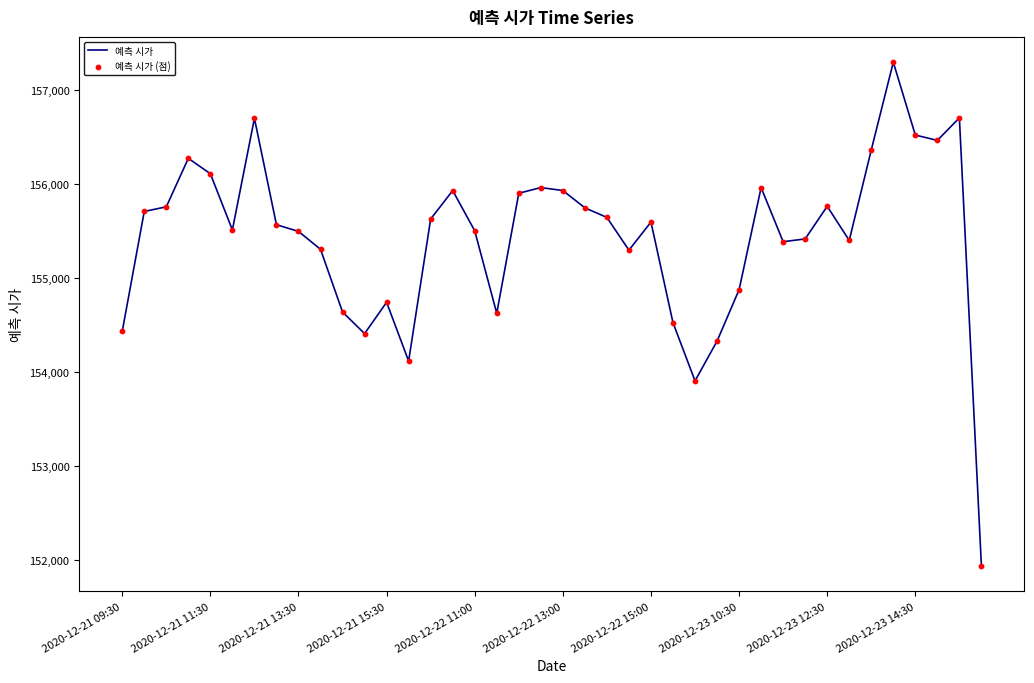

What is the smallest value displayed?

151937.2